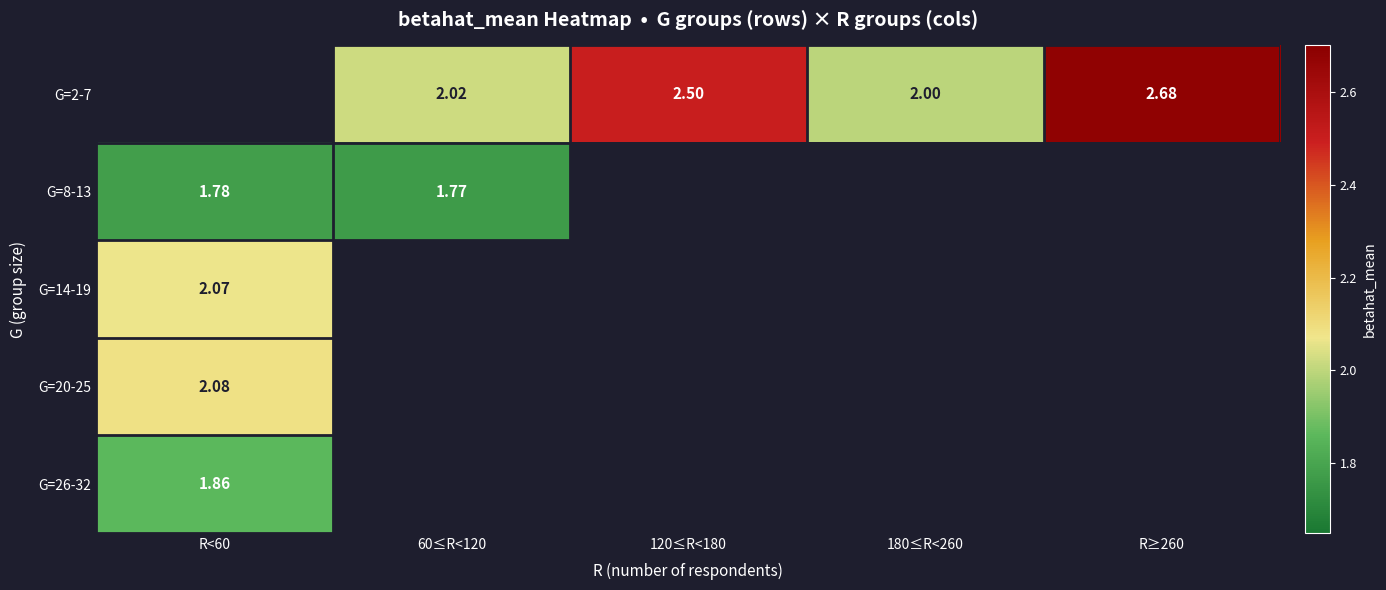

How many values in G=20-25 are above zero?

1